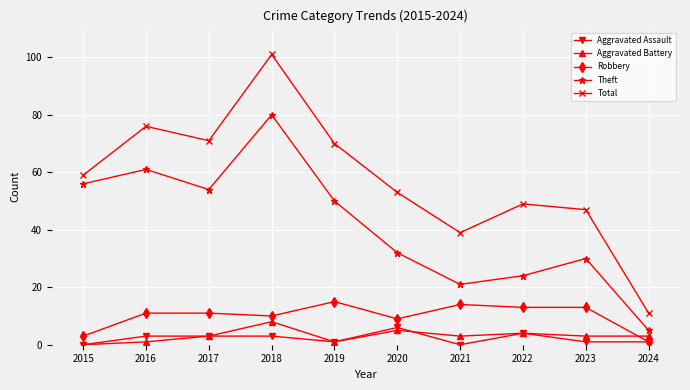

What are all the series names shown in the legend?

Aggravated Assault, Aggravated Battery, Robbery, Theft, Total